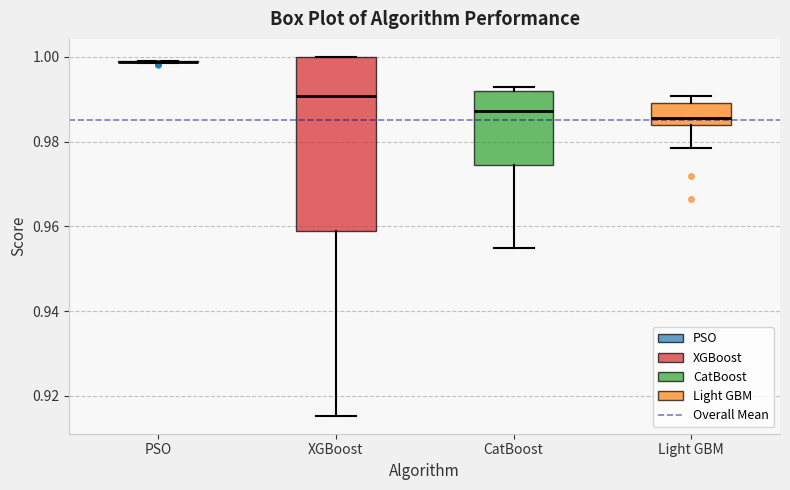

Comparing the boxes themselves (not the whiskers), which one is the tallest?

XGBoost